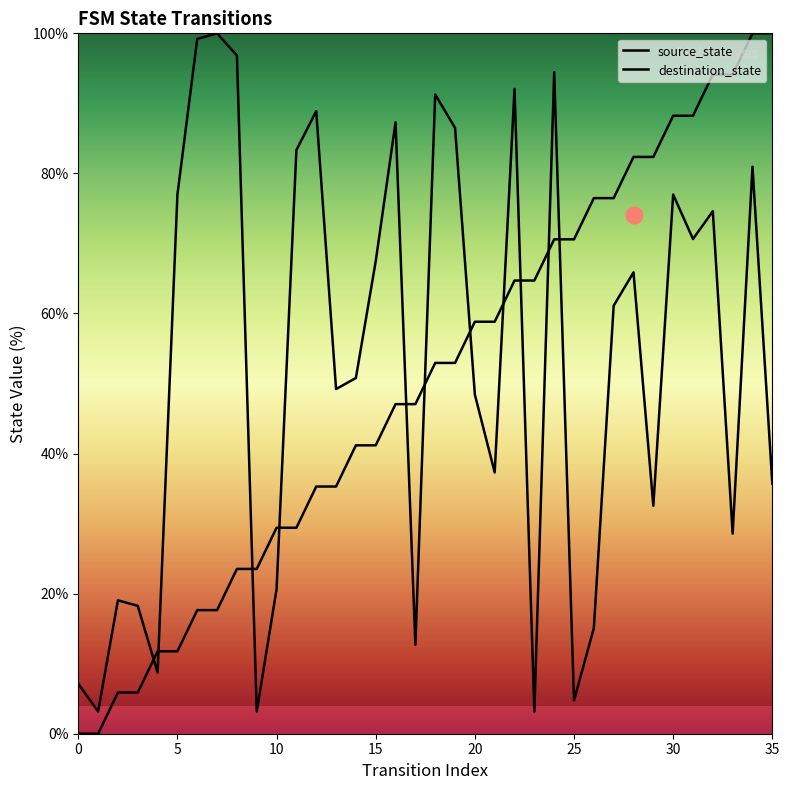

Reading left to right, what are all the values shown in this chart?

source_state: 0.0	0.0	5.9	5.9	11.8	11.8	17.6	17.6	23.5	23.5	29.4	29.4	35.3	35.3	41.2	41.2	47.1	47.1	52.9	52.9	58.8	58.8	64.7	64.7	70.6	70.6	76.5	76.5	82.4	82.4	88.2	88.2	94.1	94.1	100.0	100.0
destination_state: 7.1	3.2	19.0	18.3	8.7	77.0	99.2	100.0	96.8	3.2	20.6	83.3	88.9	49.2	50.8	67.5	87.3	12.7	91.3	86.5	48.4	37.3	92.1	3.2	94.4	4.8	15.1	61.1	65.9	32.5	77.0	70.6	74.6	28.6	81.0	35.7